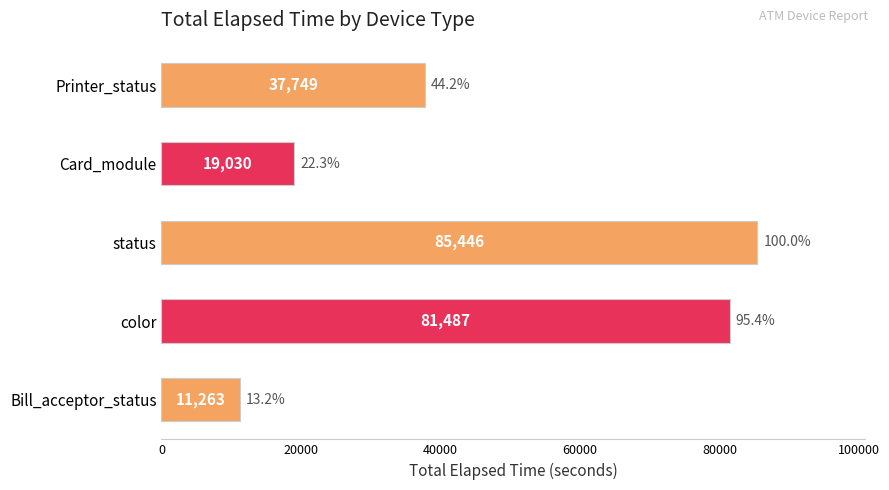

What is the minimum value shown in the chart?

11263